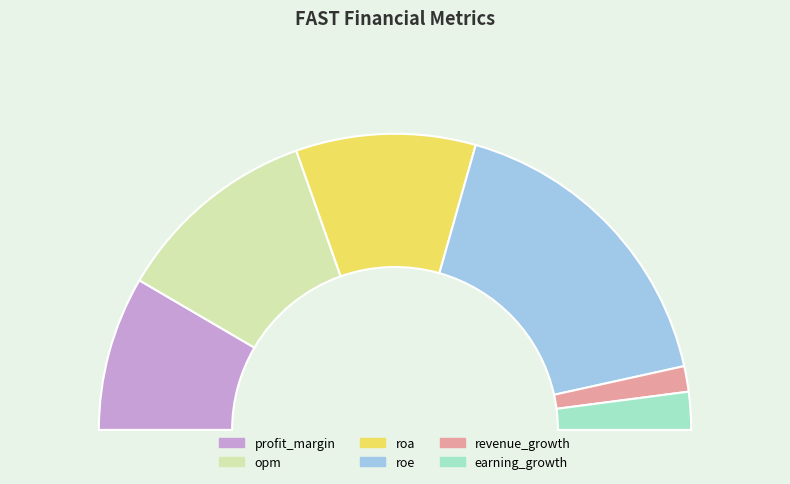

What percentage is NOT represented by revenue_growth?

97.2%